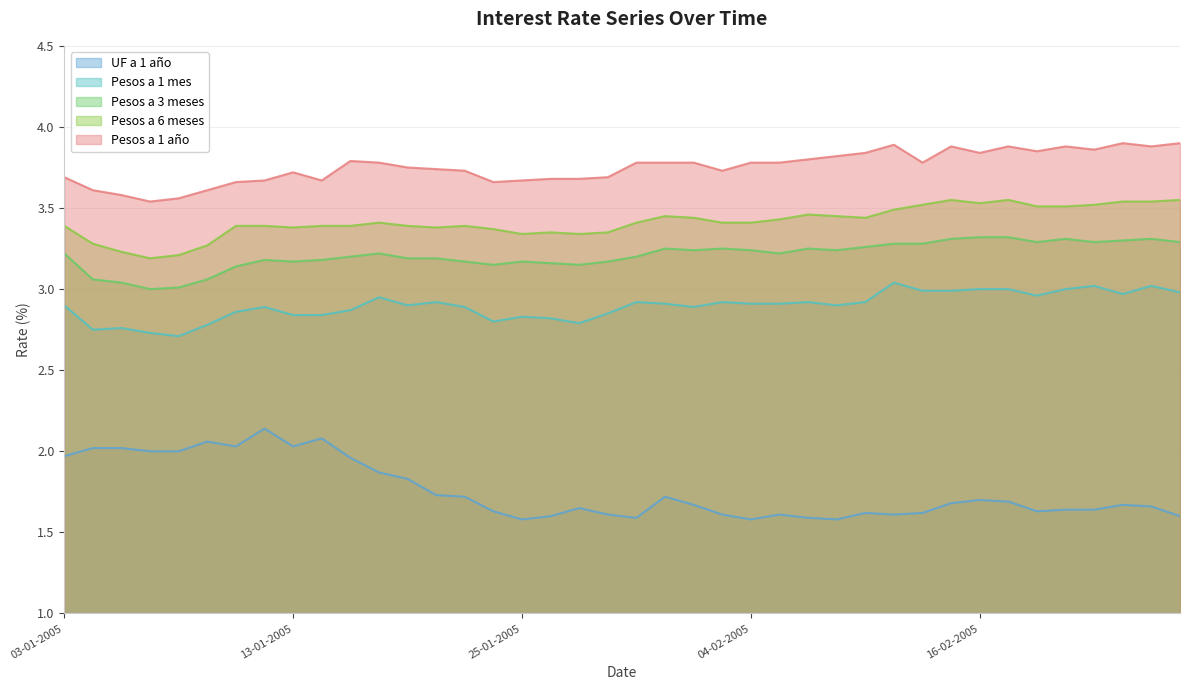

What is the sum of the Pesos a 1 mes values at 09-02-2005 and 03-02-2005?

5.8